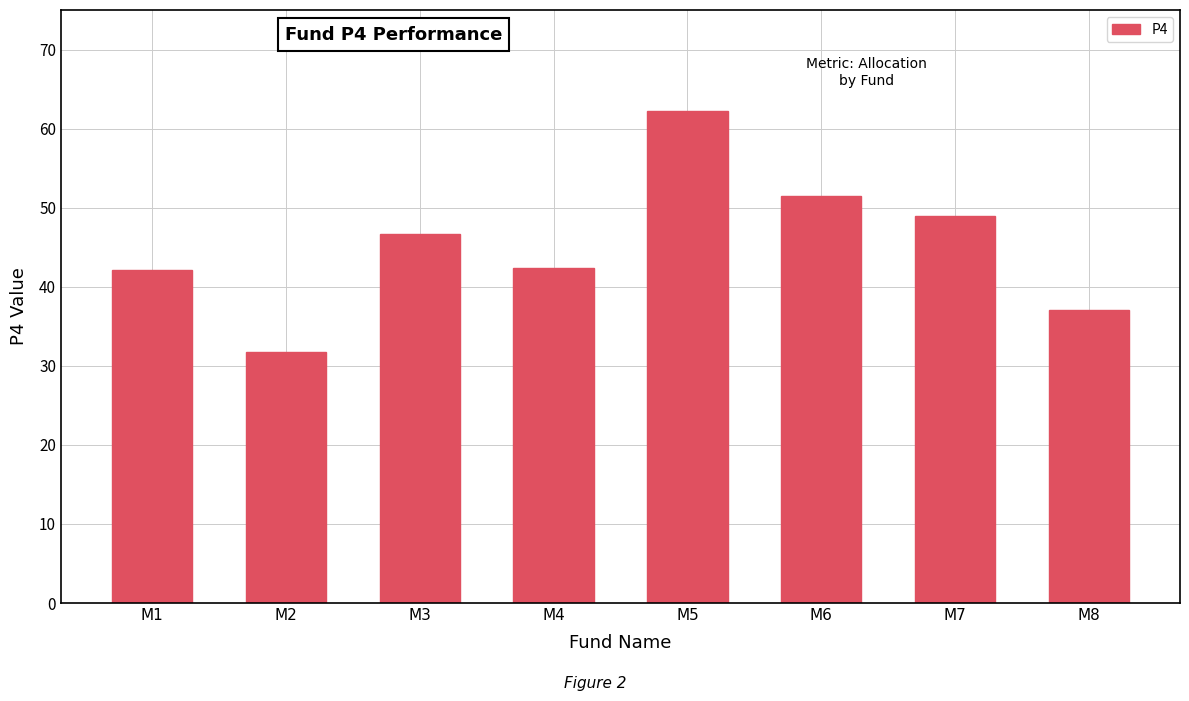

What is the sum of the values at M4 and M8?

79.4